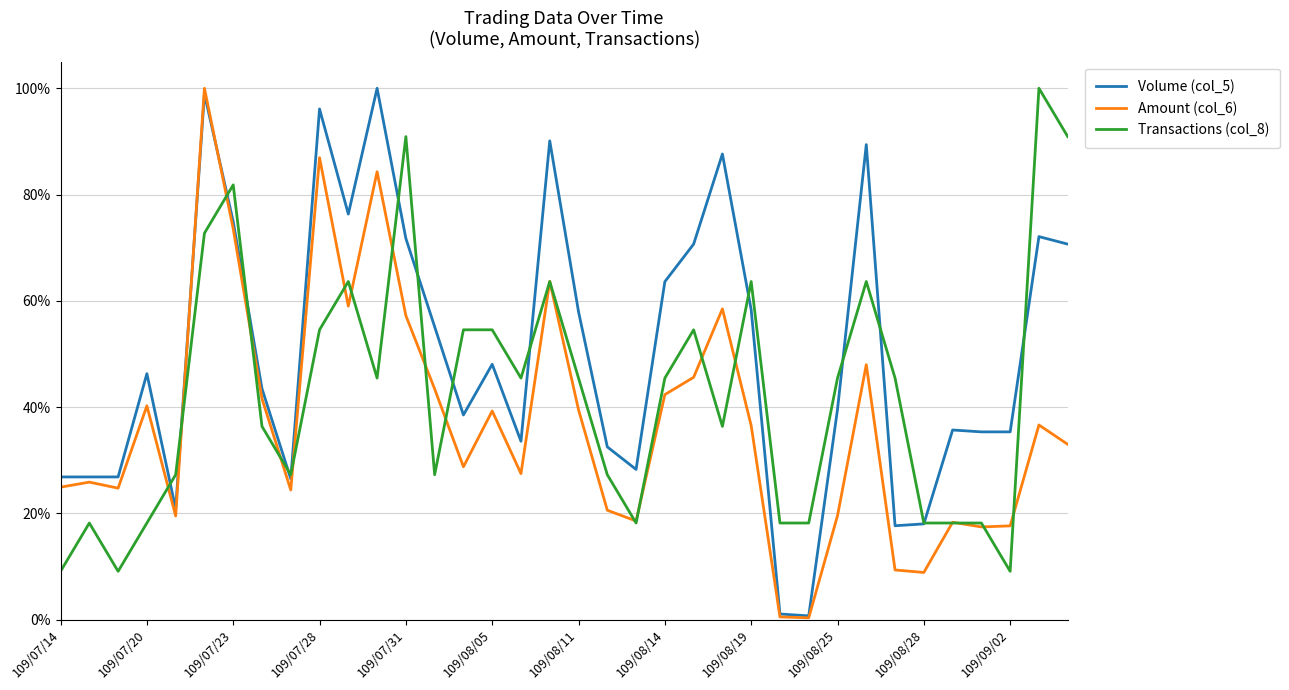

True or false: Amount (col_6) and Volume (col_5) intersect in this chart.

True